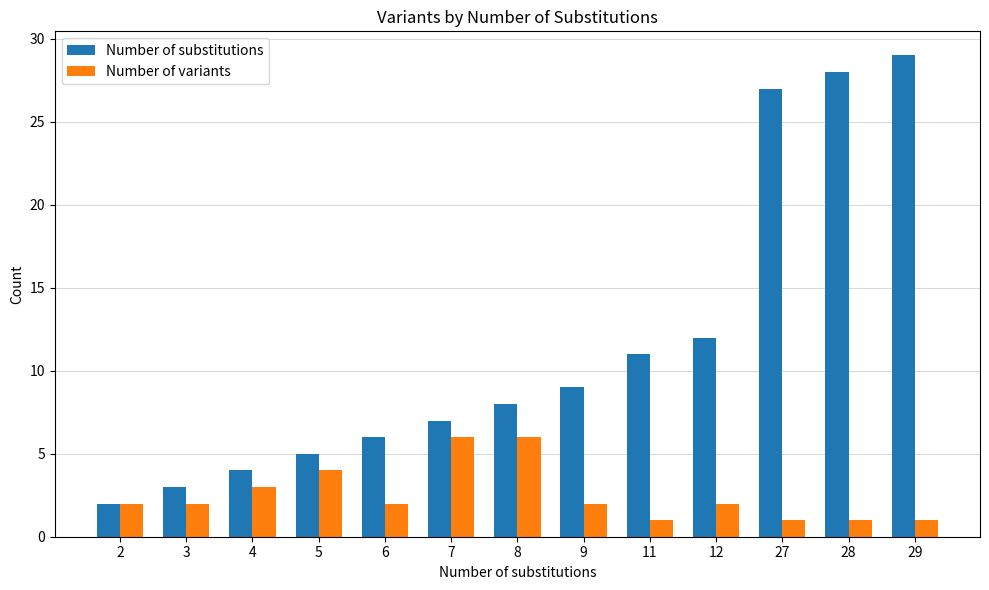

What is the greatest value displayed?

29